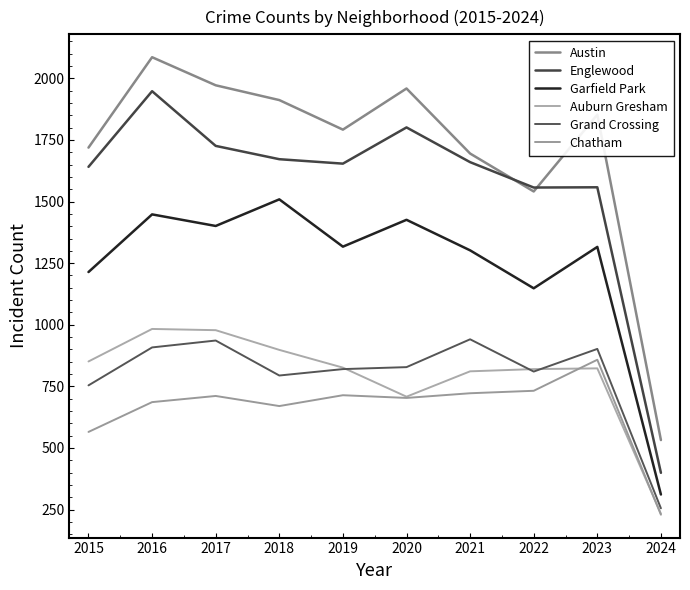

How many lines are shown in the chart?

6